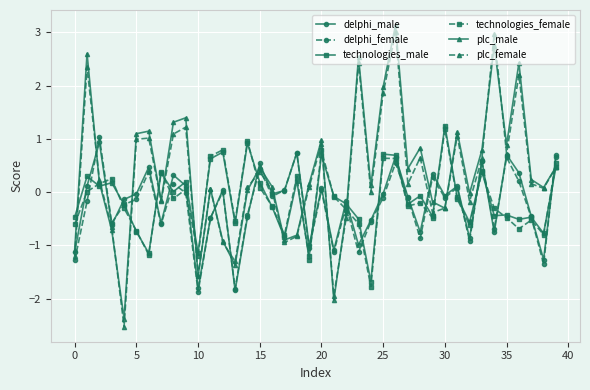

Which series has the largest range (max minus min)?

plc_female